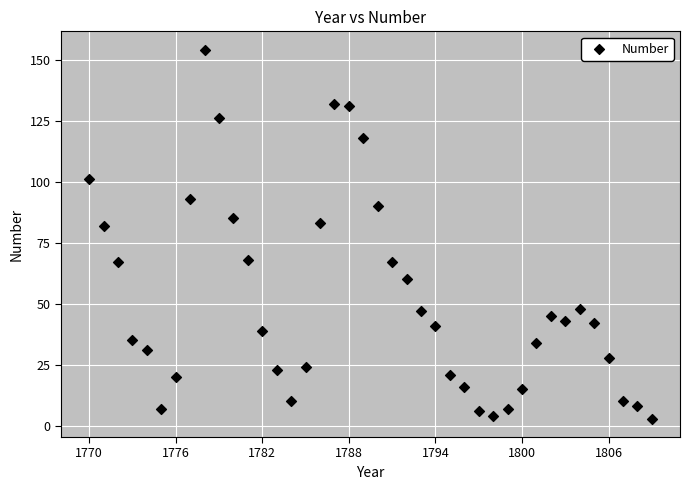

What is the range of X values (max minus min)?

39